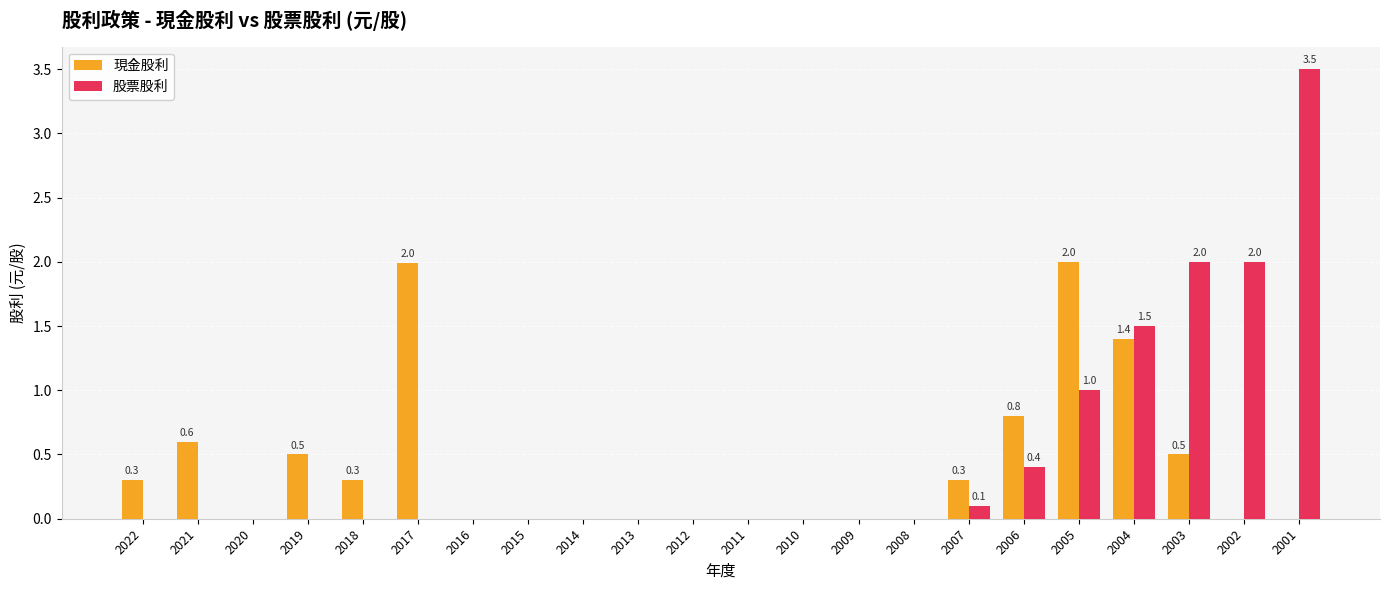

What is the sum of the 股票股利 values at 2022 and 2006?

0.4